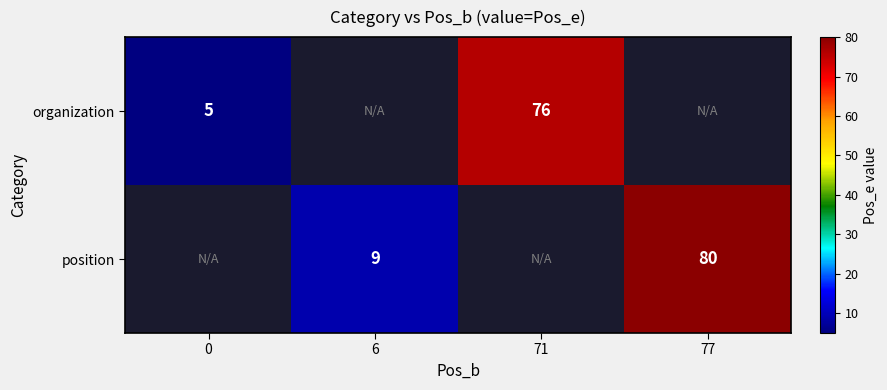

The value of organization at 0 is 5. True or false?

True